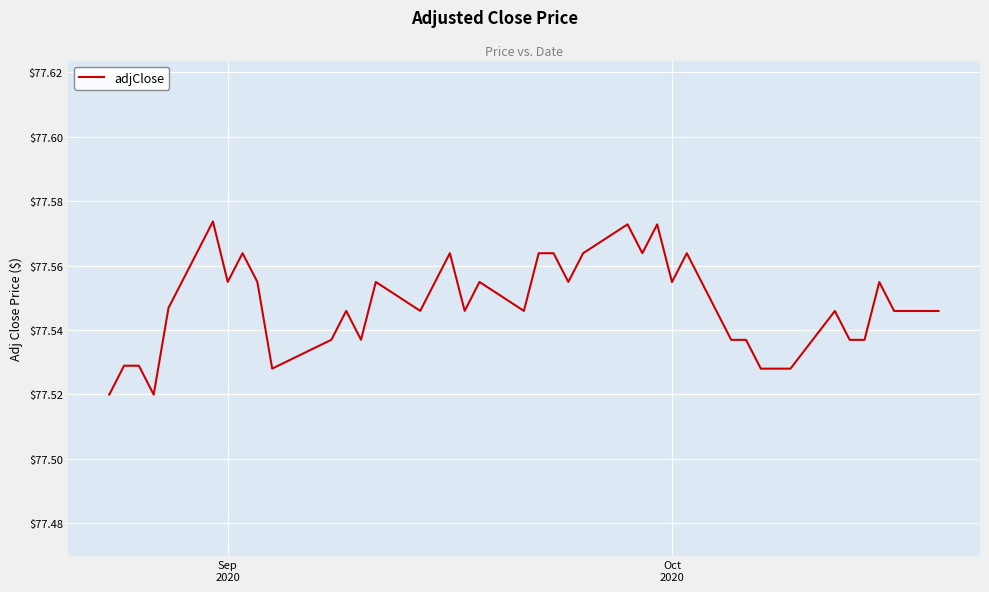

What is the greatest value displayed?

77.6